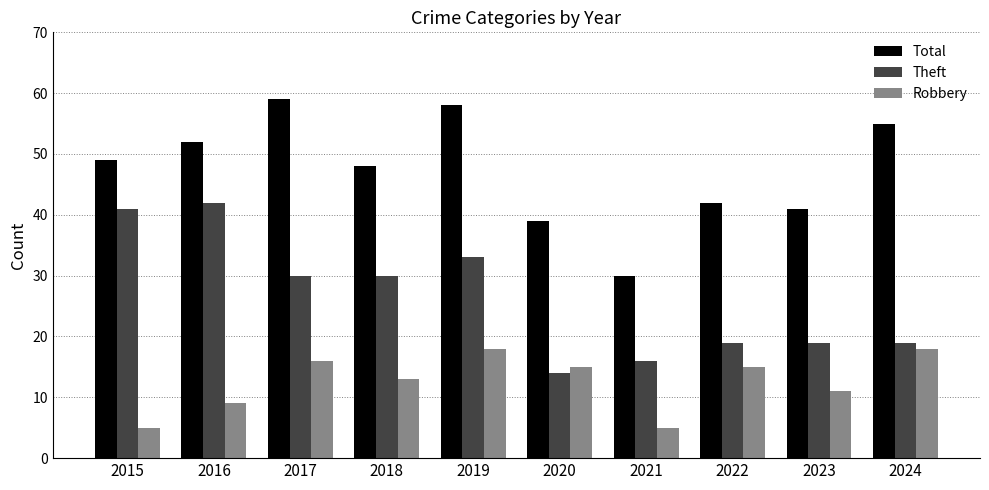

How many categories are shown in the chart?

10